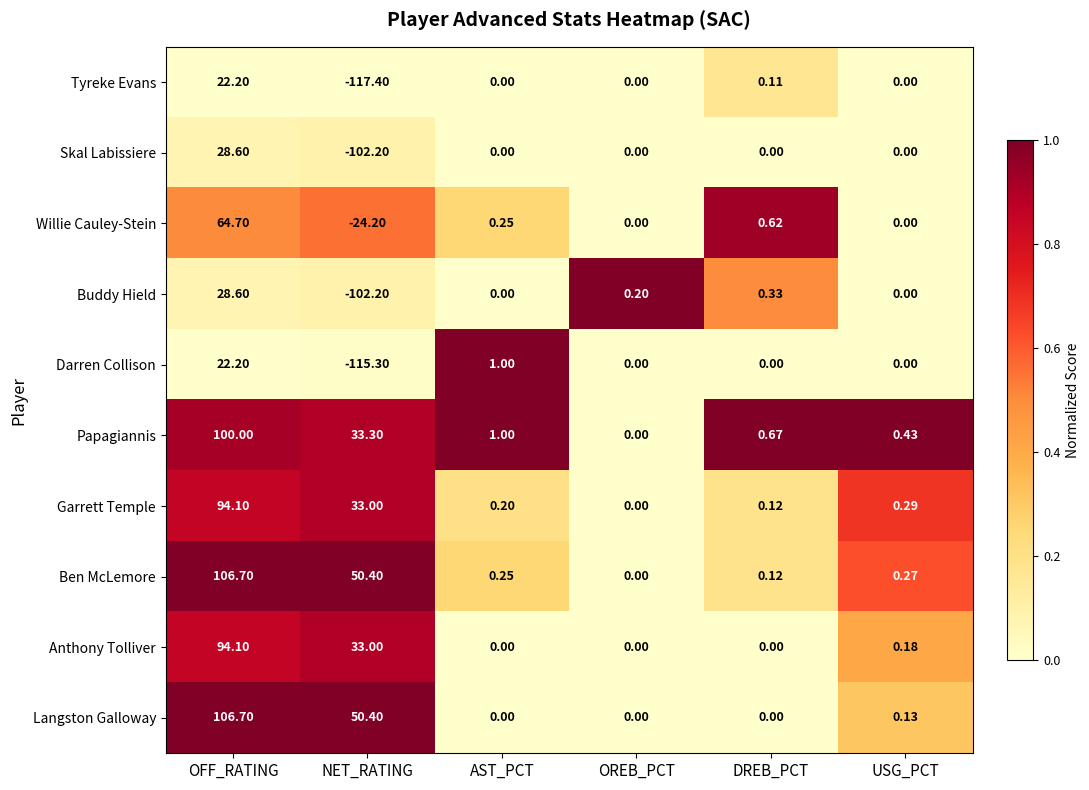

How many distinct data groups are displayed?

10